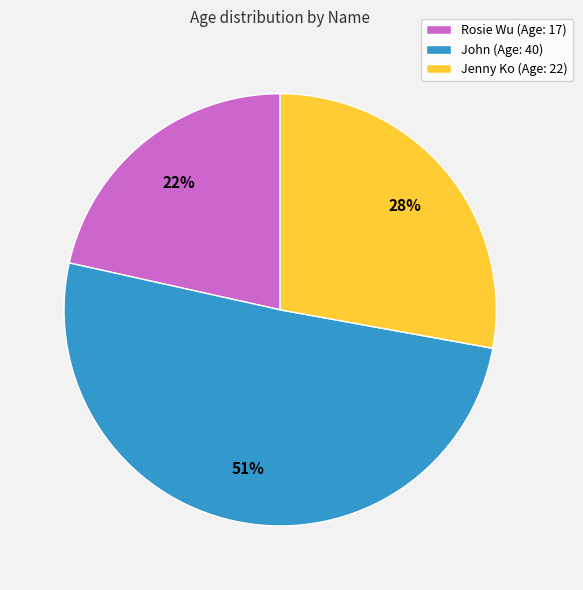

What is the majority slice?

John